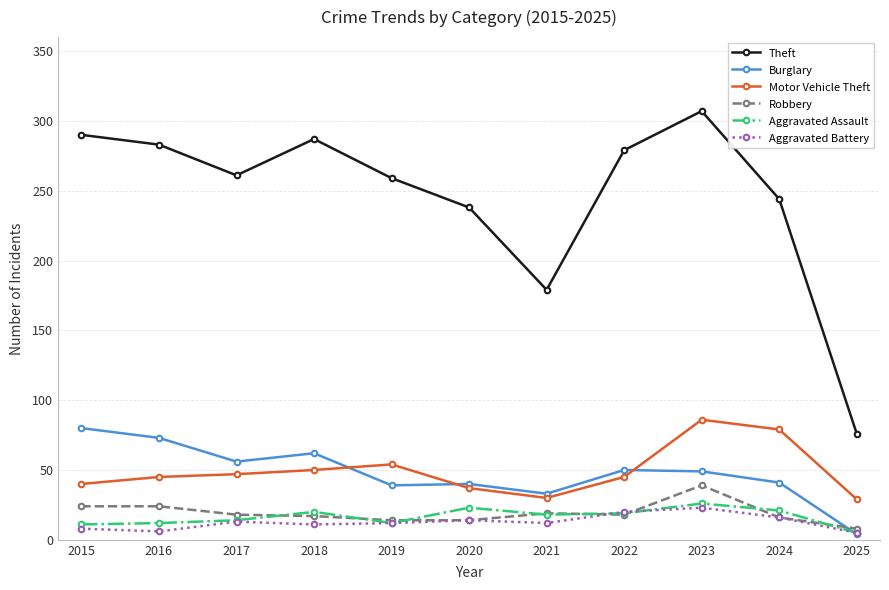

True or false: Robbery has a value of 39 at 2023.

True